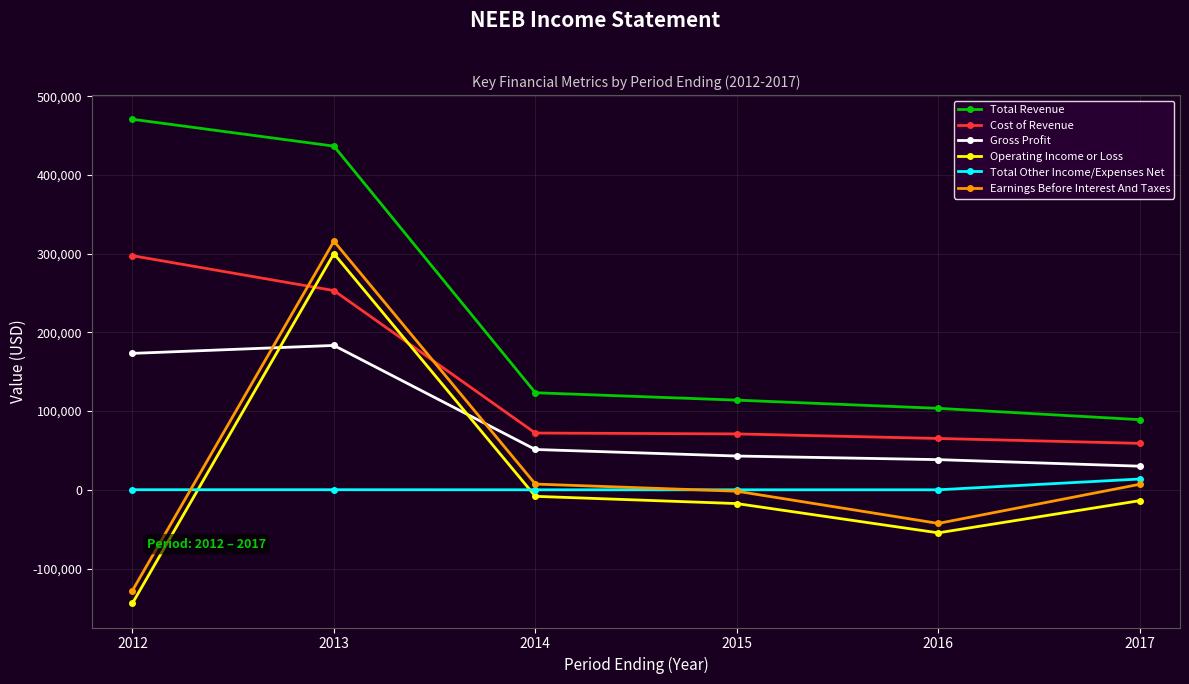

Which series has the largest total across all categories?

Total Revenue